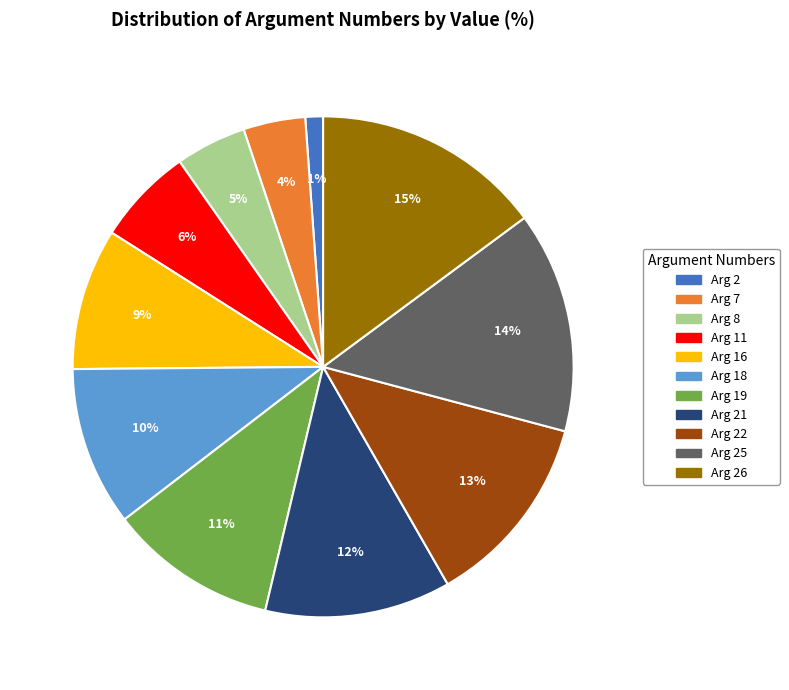

Does any single category account for the majority?

No